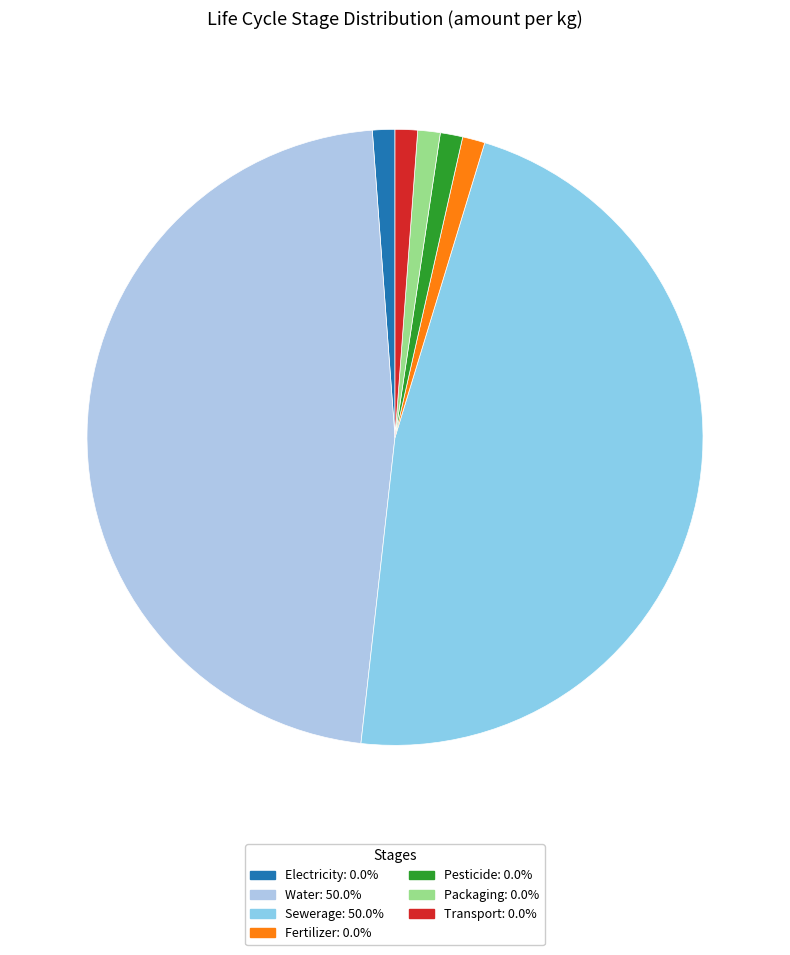

How much of the chart is everything except Water?

50.0%